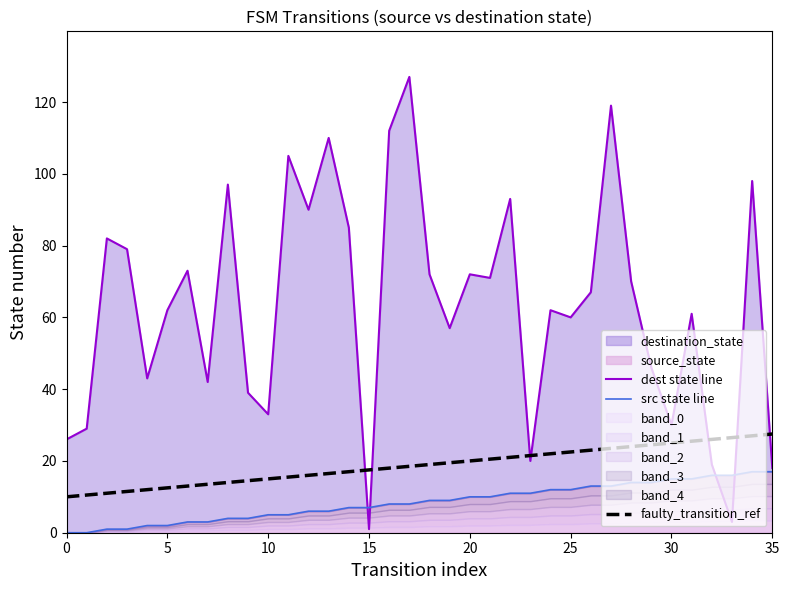

Is it true that faulty_transition_ref equals 17.5 at 15?

True